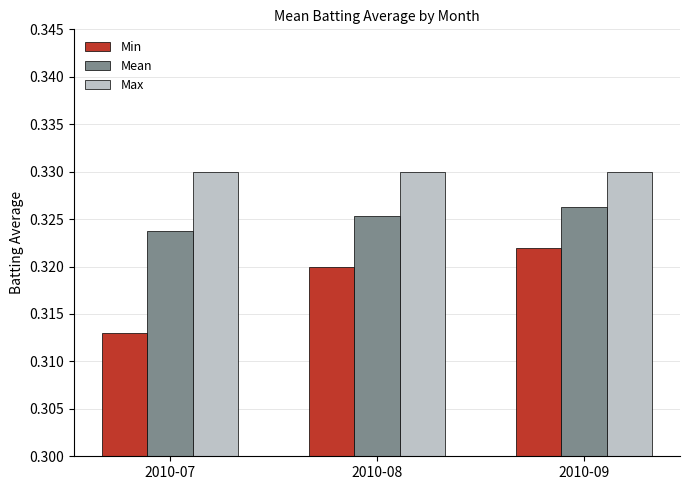

Which category has the highest value in the Min series?

2010-09